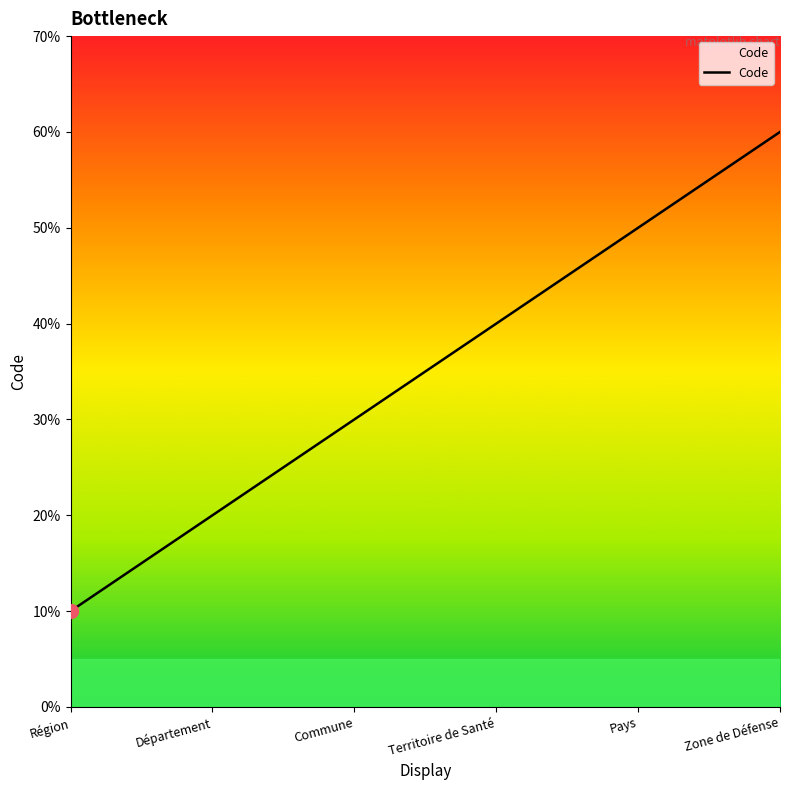

Which category has the lowest value across all series?

Région